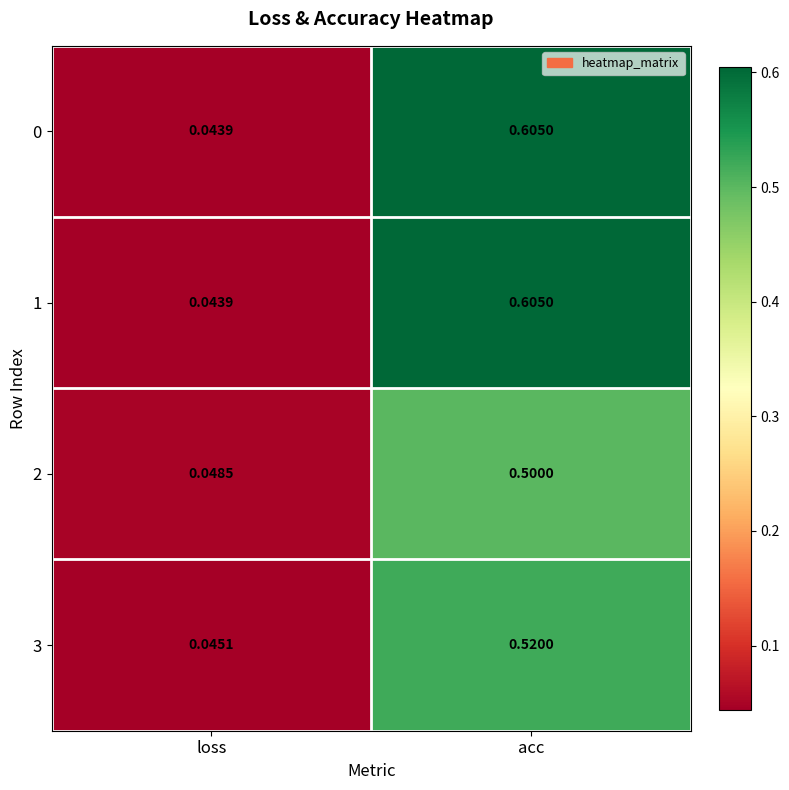

At how many categories does at least one series exceed 0?

2